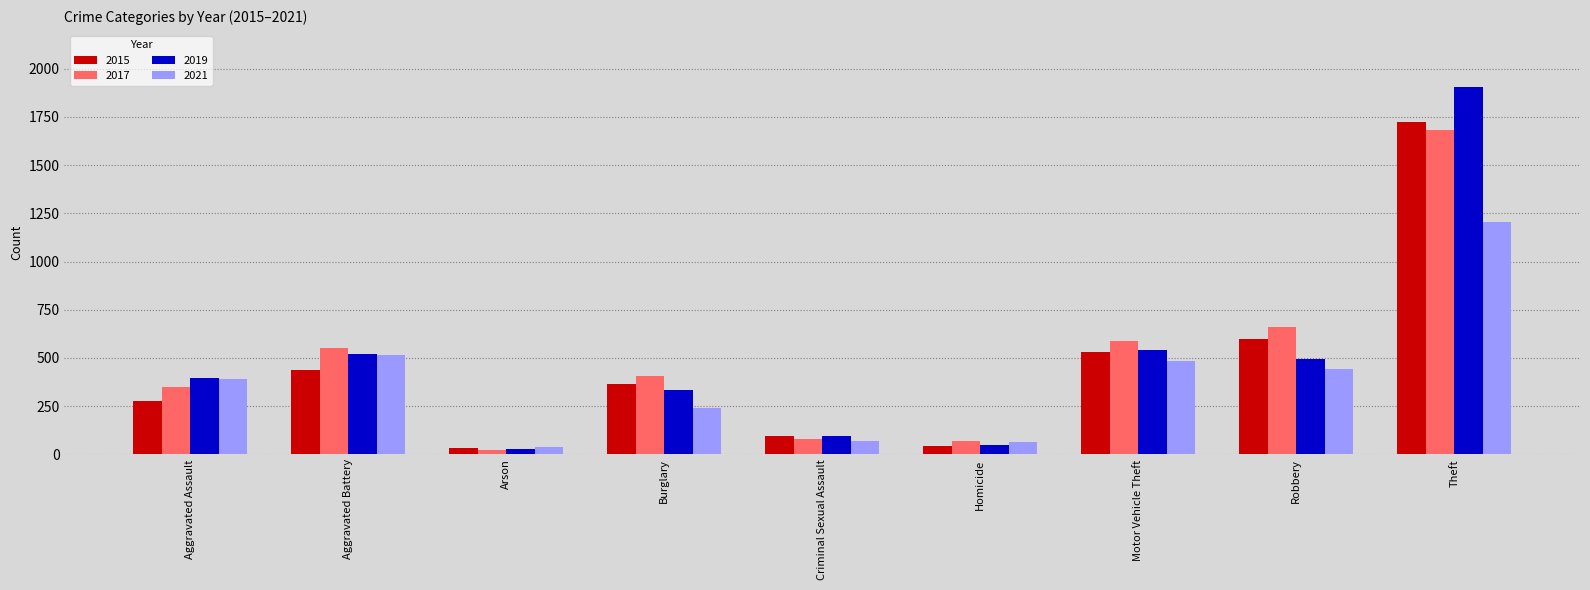

Which series has the widest spread of values?

2019